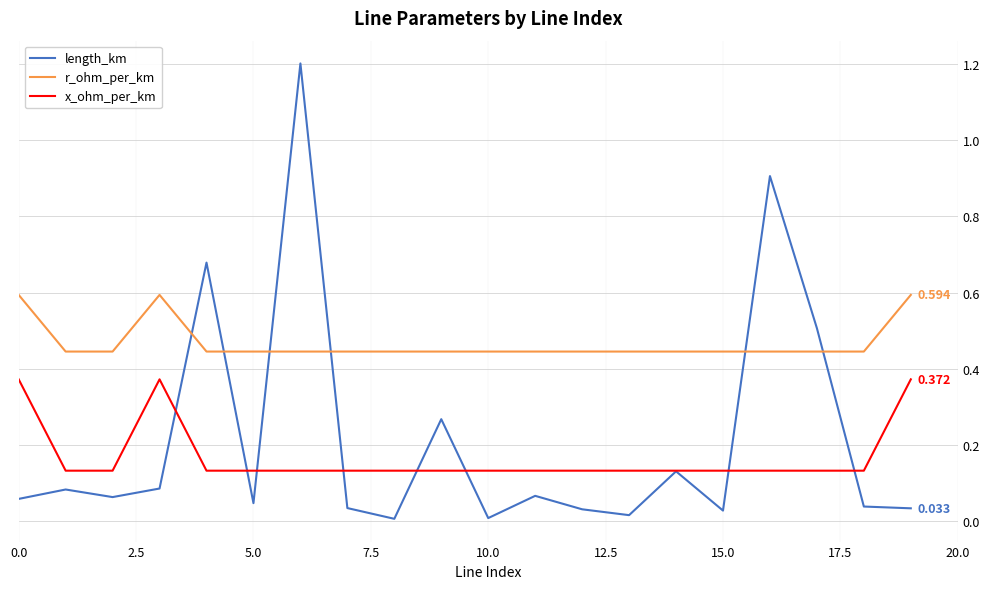

True or false: x_ohm_per_km and r_ohm_per_km intersect in this chart.

False